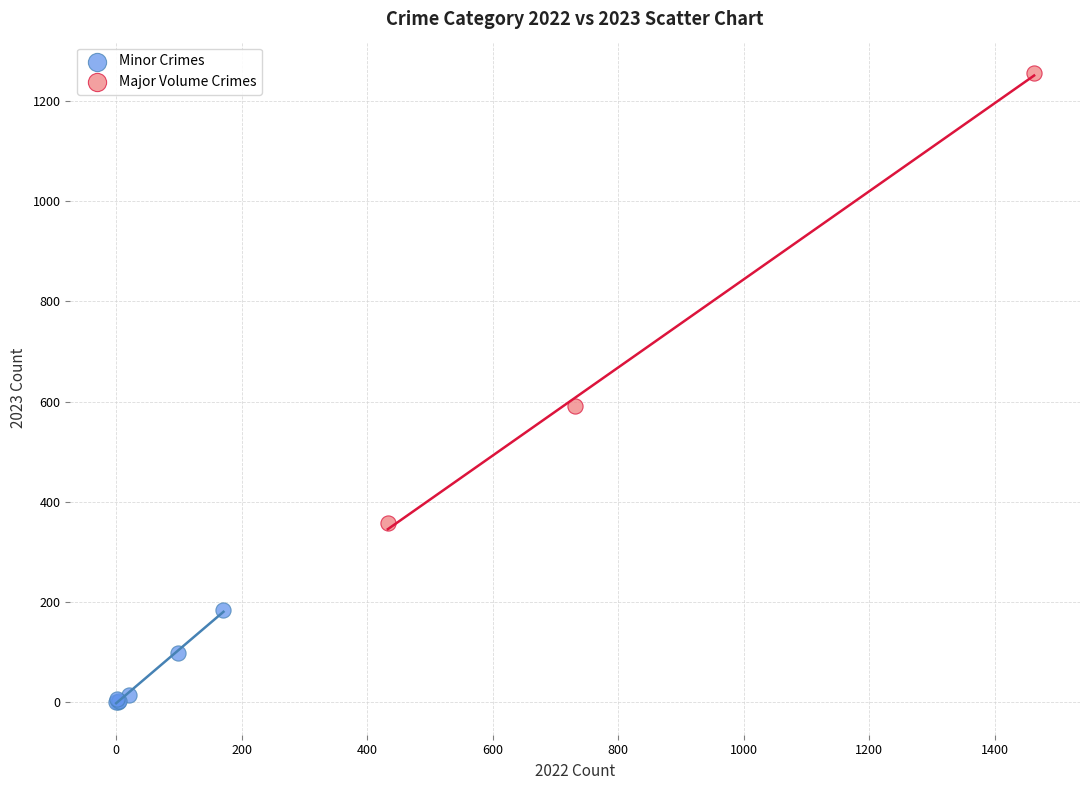

What are all the series names shown in the legend?

Minor Crimes, Major Volume Crimes